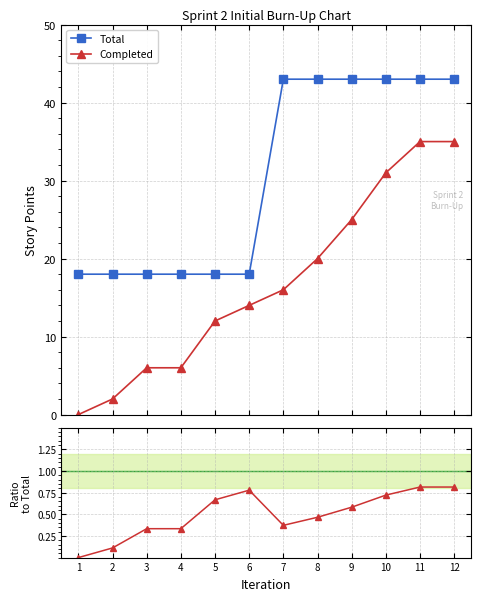

Which label corresponds to the largest value in the chart?

7